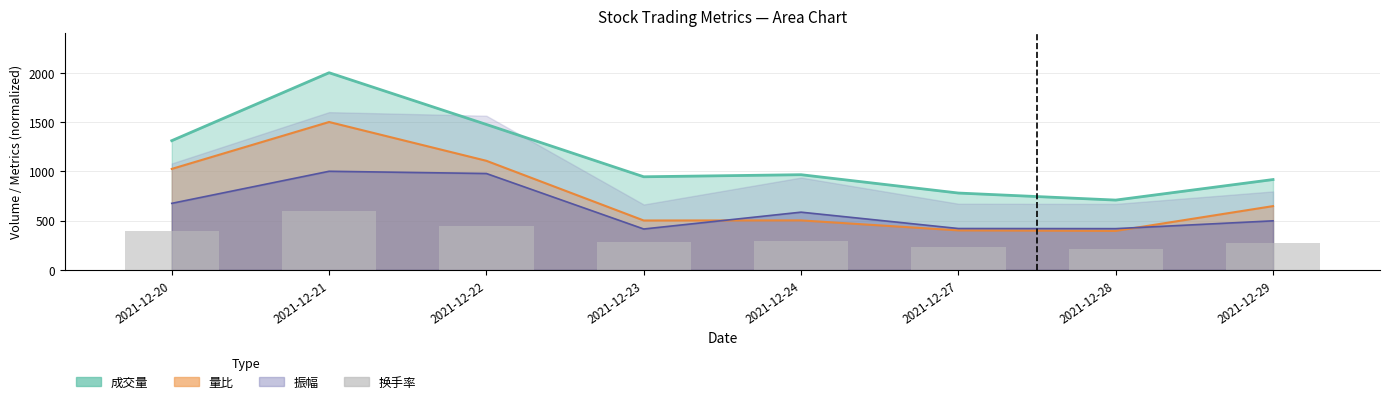

At which label does the data first exceed 289?

2021-12-20